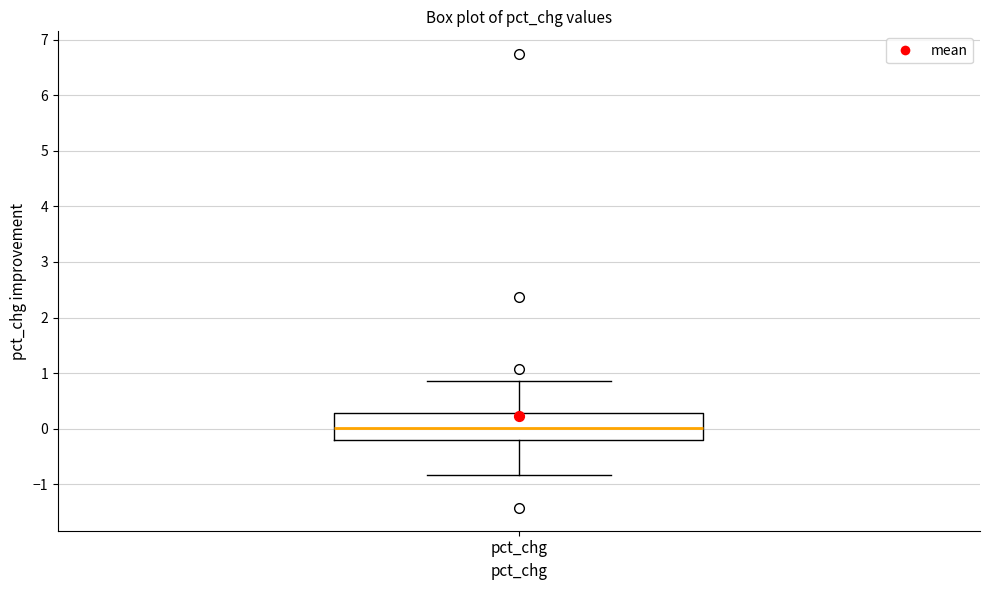

Transcribe this box plot: give where the median line is, the range the box spans, and where the two whiskers end, as read against the y-axis. The values are not printed on the chart, so give them approximately, as read against the axis.

median 0.0, box -0.2 to 0.3, whiskers -0.8 to 0.9